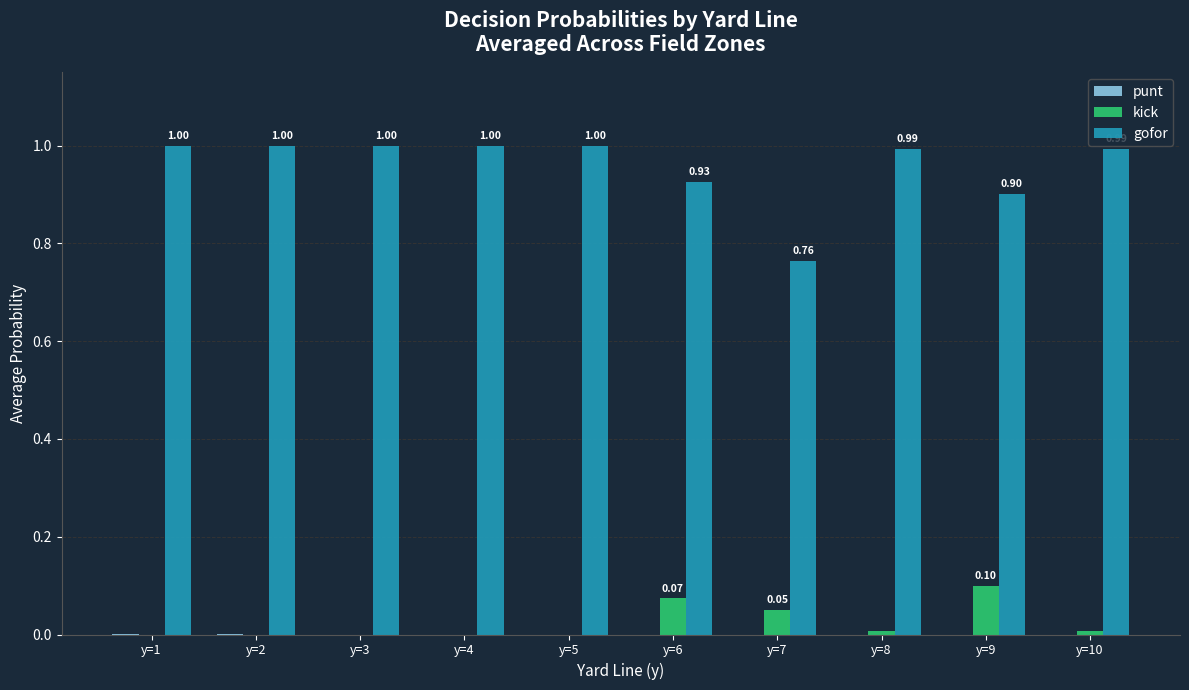

Which series has the largest total across all categories?

gofor